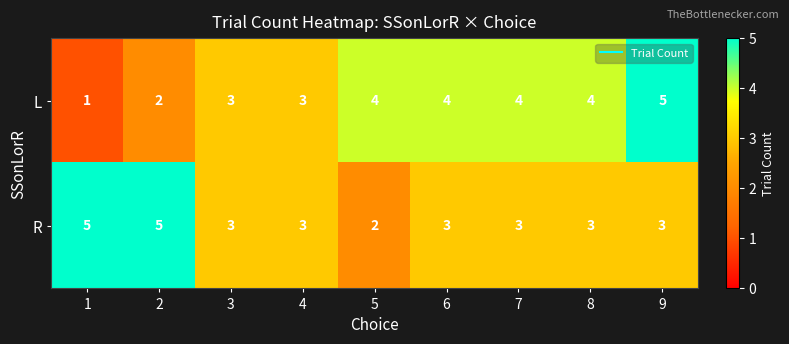

True or false: L has a value of 1 at 3.

False